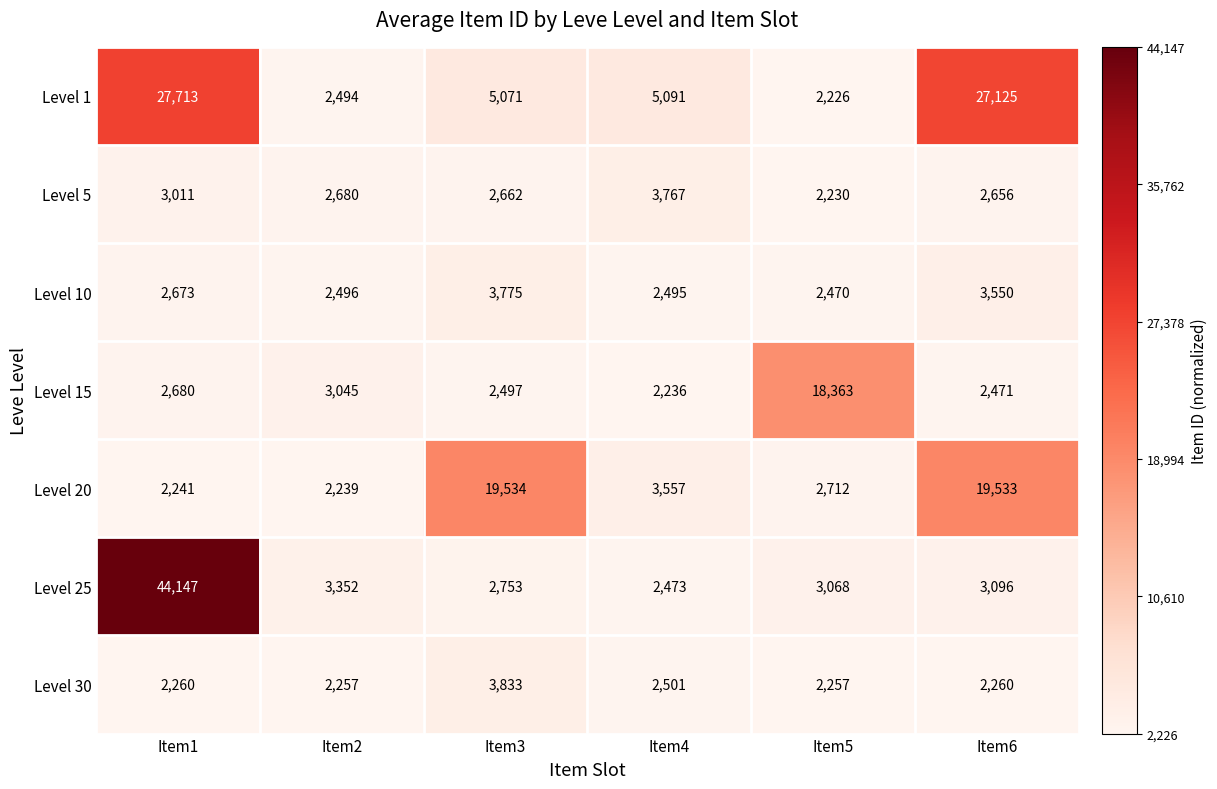

True or false: Level 20 has a value of 25847 at Item3.

False